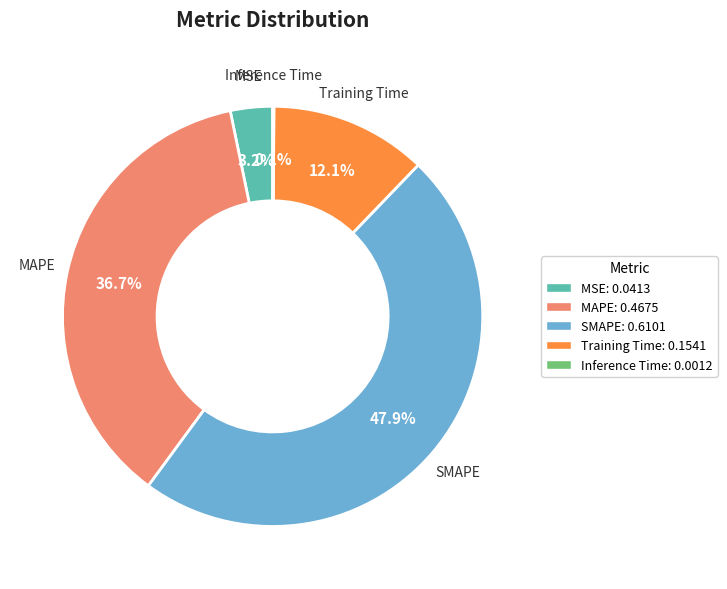

Does MAPE: 0.4675 account for over 50% of the chart?

No